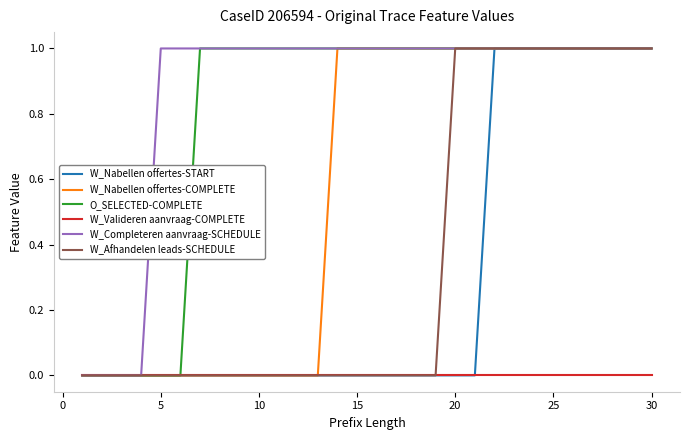

Reading left to right, list all the values displayed in this chart.

W_Nabellen offertes-START: 0	0	0	0	0	0	0	0	0	0	0	0	0	0	0	0	0	0	0	0	0	1	1	1	1	1	1	1	1	1
W_Nabellen offertes-COMPLETE: 0	0	0	0	0	0	0	0	0	0	0	0	0	1	1	1	1	1	1	1	1	1	1	1	1	1	1	1	1	1
O_SELECTED-COMPLETE: 0	0	0	0	0	0	1	1	1	1	1	1	1	1	1	1	1	1	1	1	1	1	1	1	1	1	1	1	1	1
W_Valideren aanvraag-COMPLETE: 0	0	0	0	0	0	0	0	0	0	0	0	0	0	0	0	0	0	0	0	0	0	0	0	0	0	0	0	0	0
W_Completeren aanvraag-SCHEDULE: 0	0	0	0	1	1	1	1	1	1	1	1	1	1	1	1	1	1	1	1	1	1	1	1	1	1	1	1	1	1
W_Afhandelen leads-SCHEDULE: 0	0	0	0	0	0	0	0	0	0	0	0	0	0	0	0	0	0	0	1	1	1	1	1	1	1	1	1	1	1